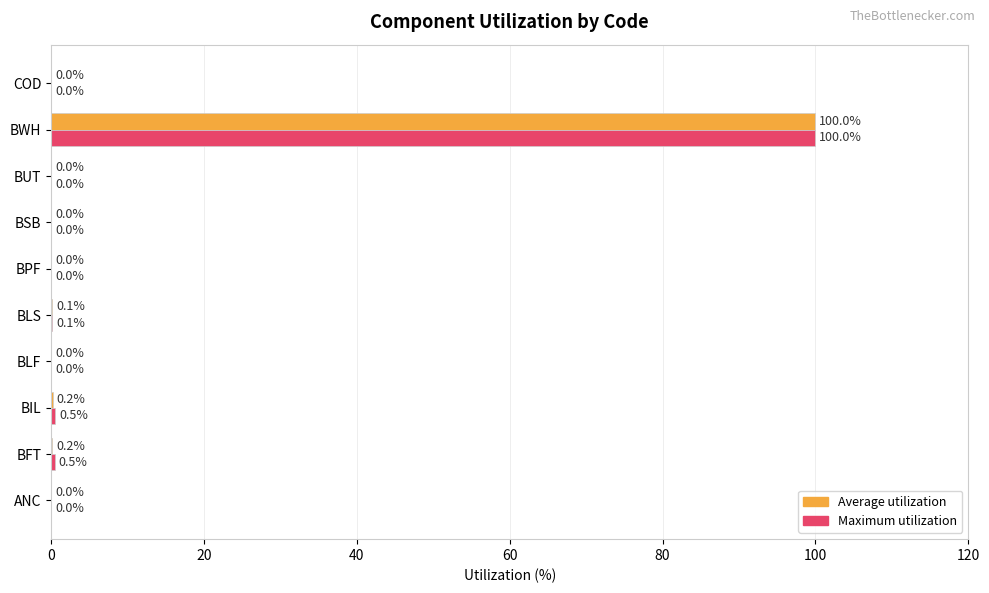

What is the highest value of the Maximum utilization series?

100.0